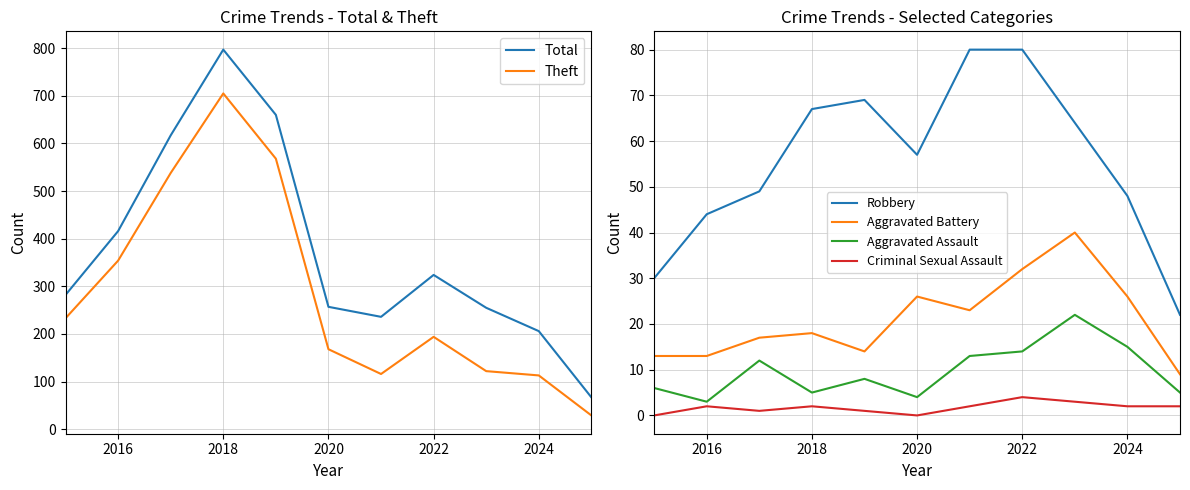

The Total series shows 257 at 2020. True or false?

True